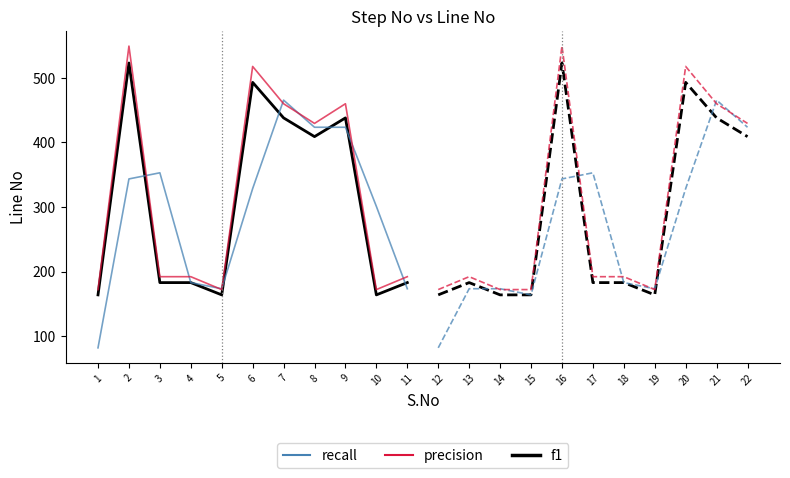

List the labels in order of f1 (group 1) value, smallest first.

1, 5, 10, 3, 4, 11, 8, 7, 9, 6, 2